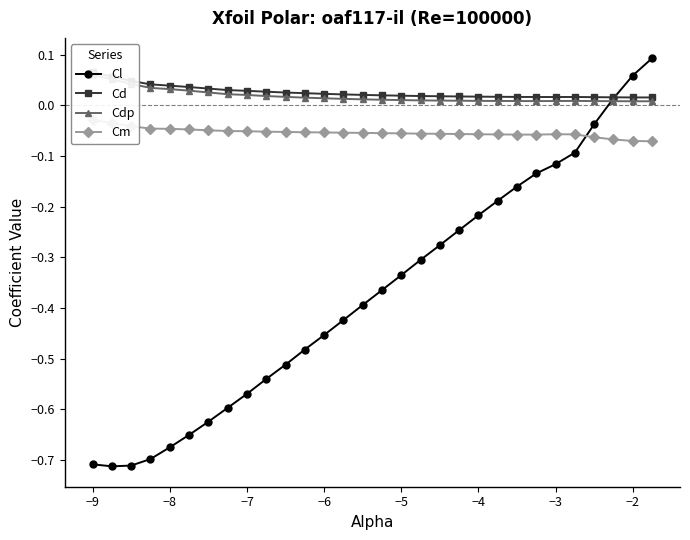

What is the value of the Cm point at the 12th from the left?

-0.1